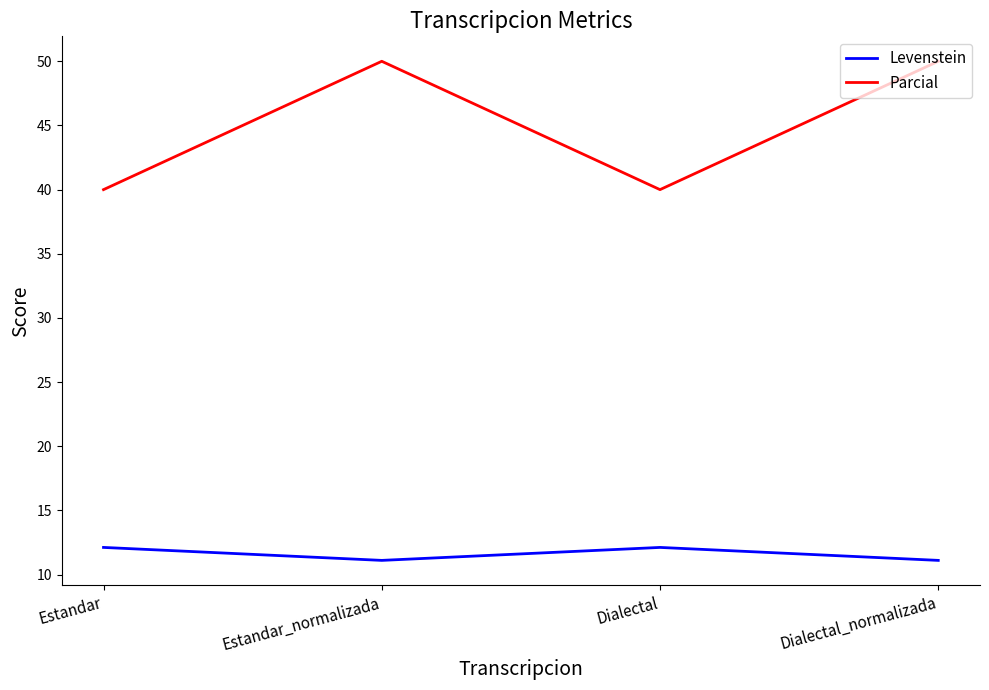

The value of Parcial at Estandar_normalizada is 77.4. True or false?

False